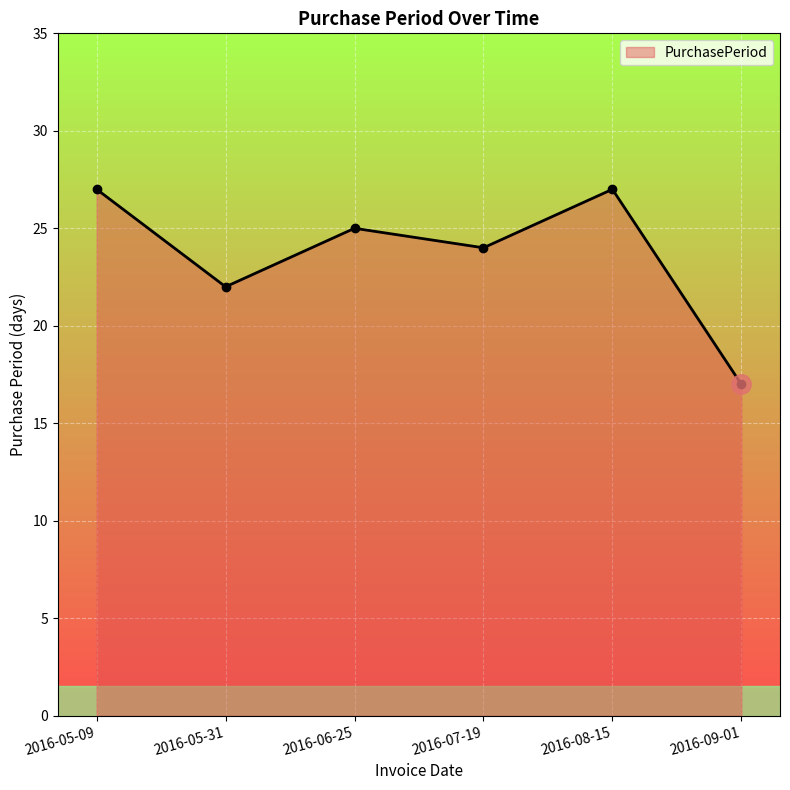

How many values are between 22 and 27?

5